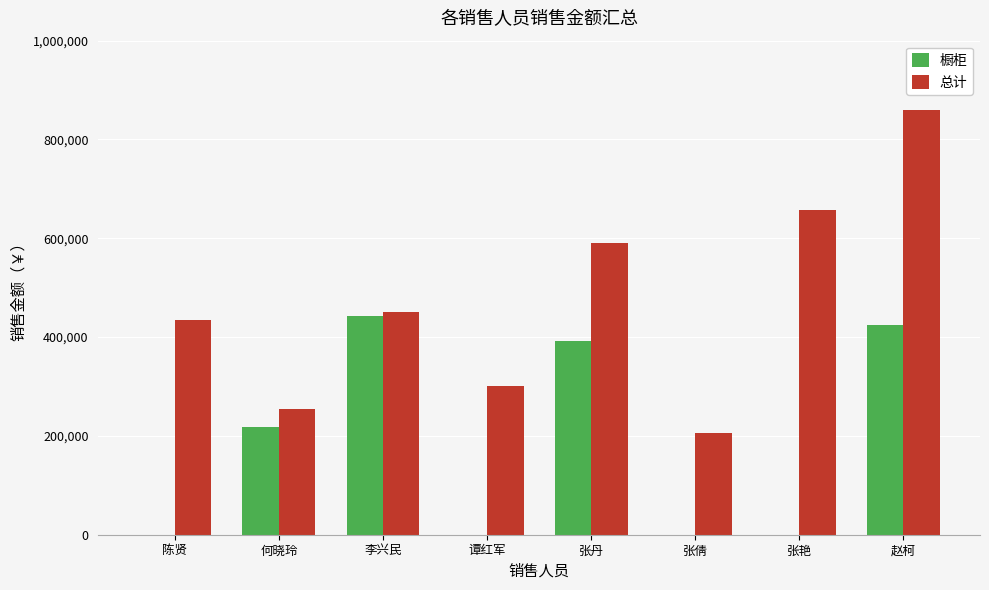

What is the difference between the 总计 values at 谭红军 and 李兴民?

148865